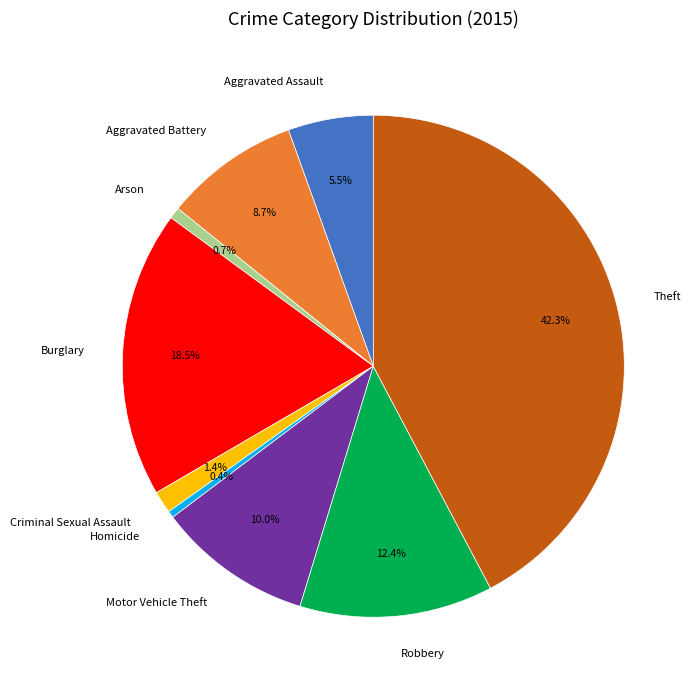

What percentage is NOT represented by Arson?

99.3%